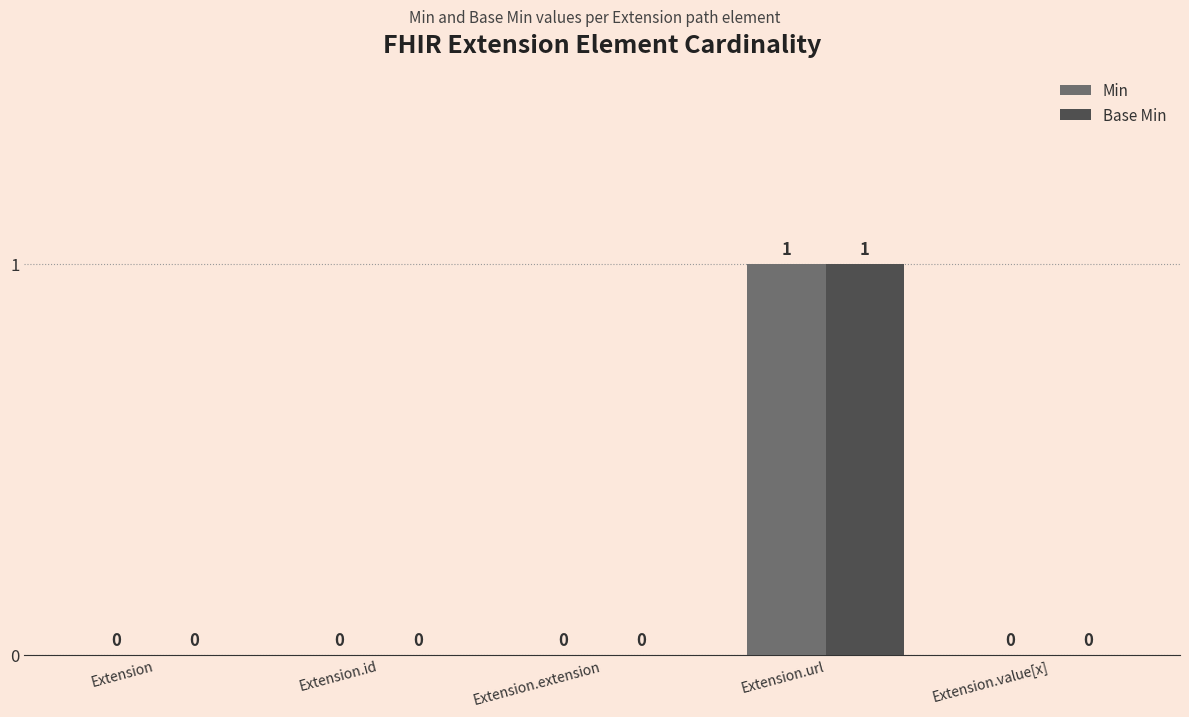

Reading left to right, extract all data points from this chart.

Min: Extension=0	Extension.id=0	Extension.extension=0	Extension.url=1	Extension.value[x]=0
Base Min: Extension=0	Extension.id=0	Extension.extension=0	Extension.url=1	Extension.value[x]=0